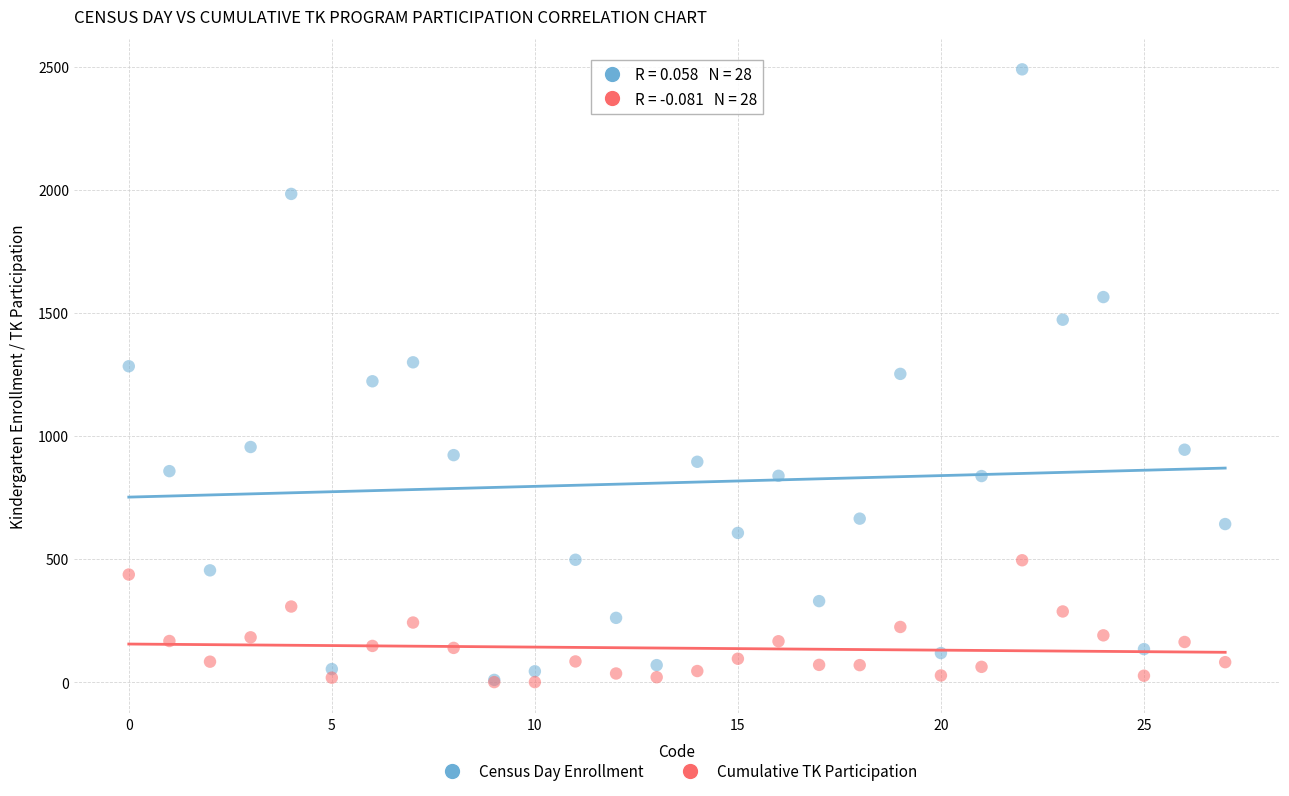

Which series reaches the maximum Y coordinate?

Census Day Enrollment